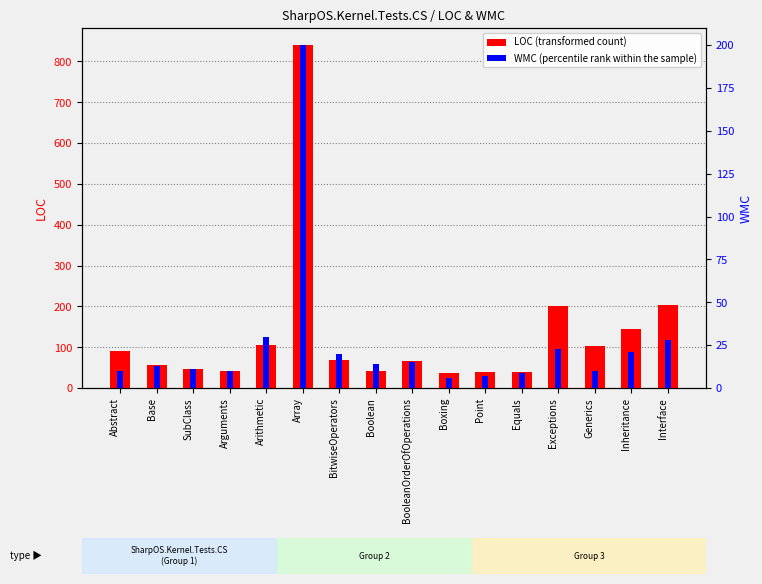

What is the difference between the highest and lowest values at BooleanOrderOfOperations?

52